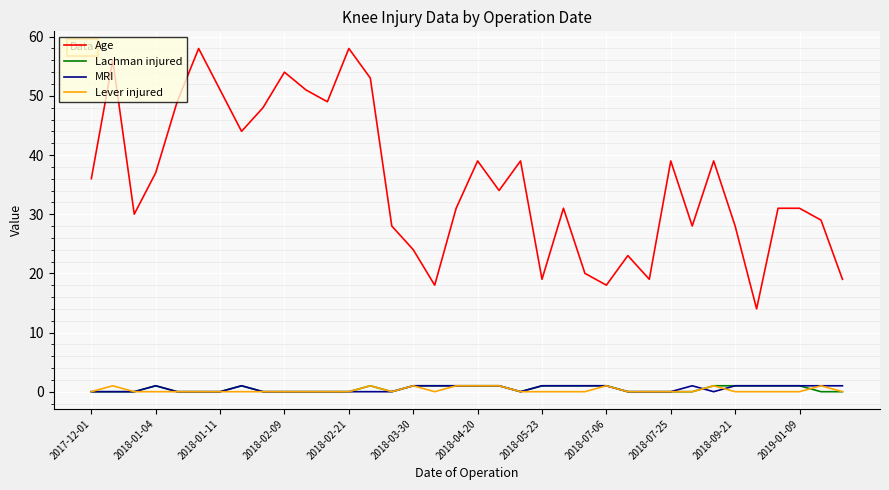

Which series has the largest total across all categories?

Age